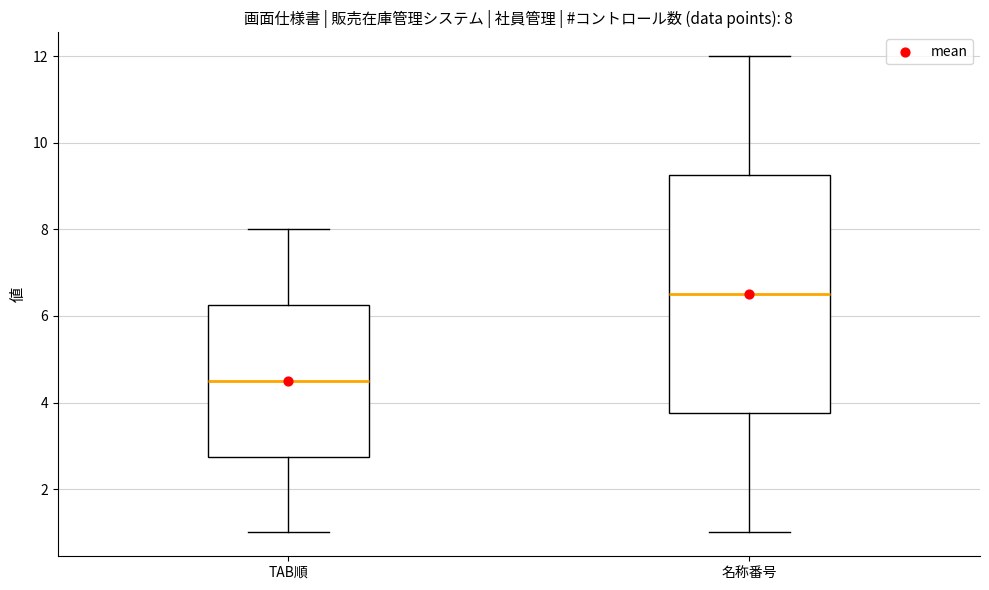

Which box has the highest median line?

名称番号